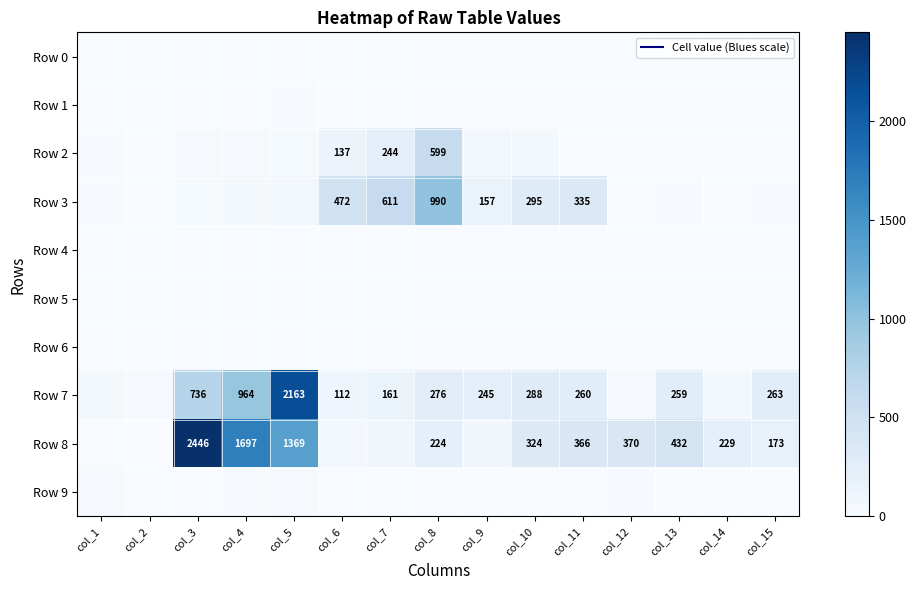

What is the maximum value shown in the chart?

2446